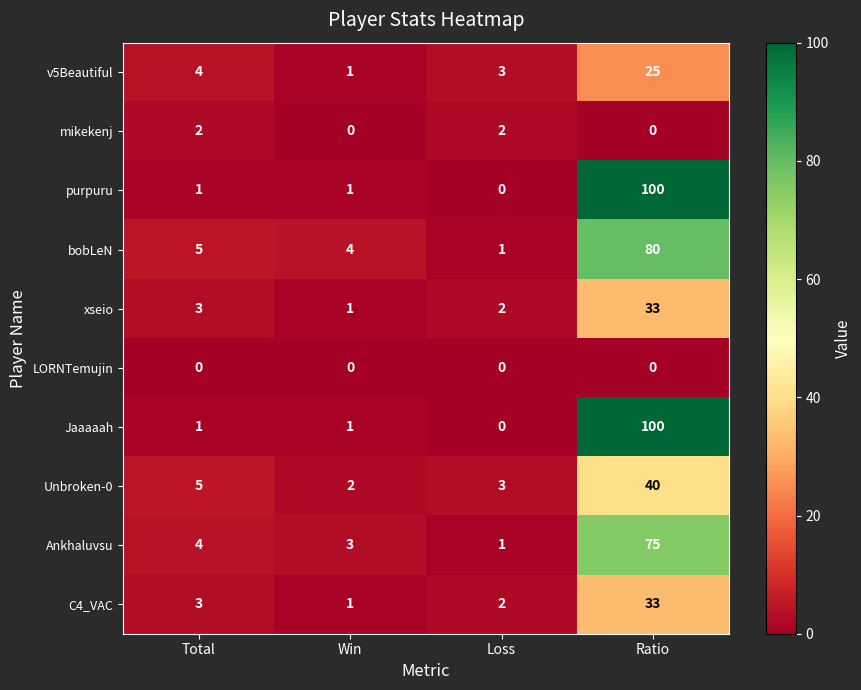

What is the sum of the bobLeN values at Loss and Win?

5